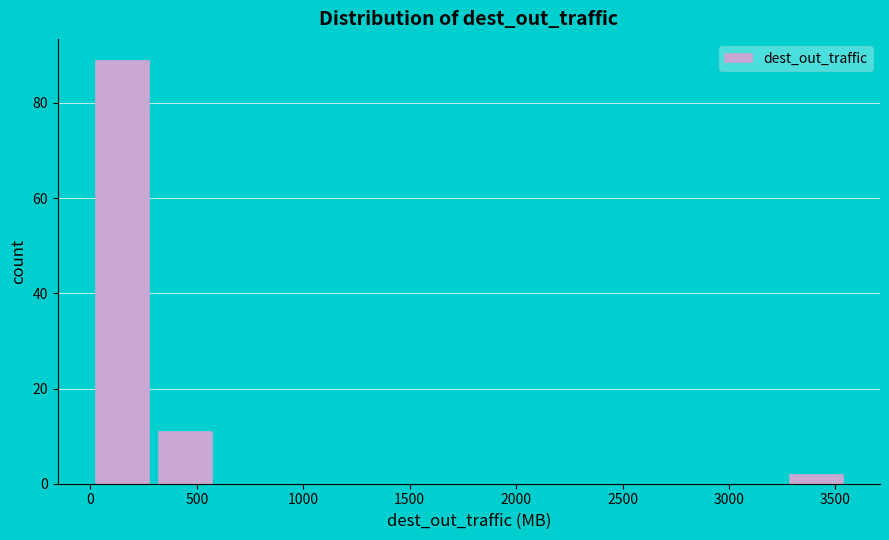

Reading left to right, list every bar in this chart as the range it spans on the x-axis followed by its height. Neither the bar edges nor the heights are printed on the chart, so give them approximately, as read against the axes.

0 to 300: 90
300 to 600: 12
600 to 900: 0
900 to 1200: 0
1200 to 1500: 0
1500 to 1800: 0
1800 to 2050: 0
2050 to 2350: 0
2350 to 2650: 0
2650 to 2950: 0
2950 to 3250: 0
3250 to 3550: 2